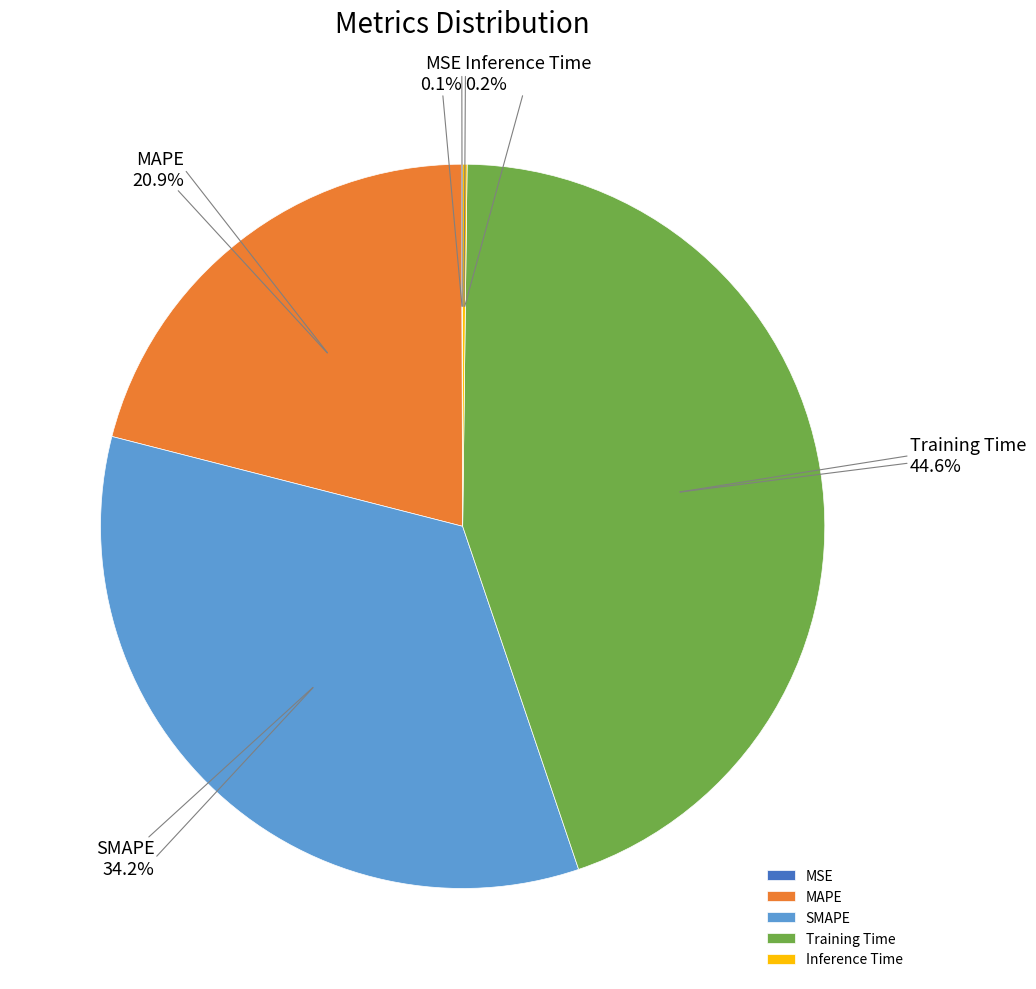

What portion of the pie excludes MAPE?

79.1%